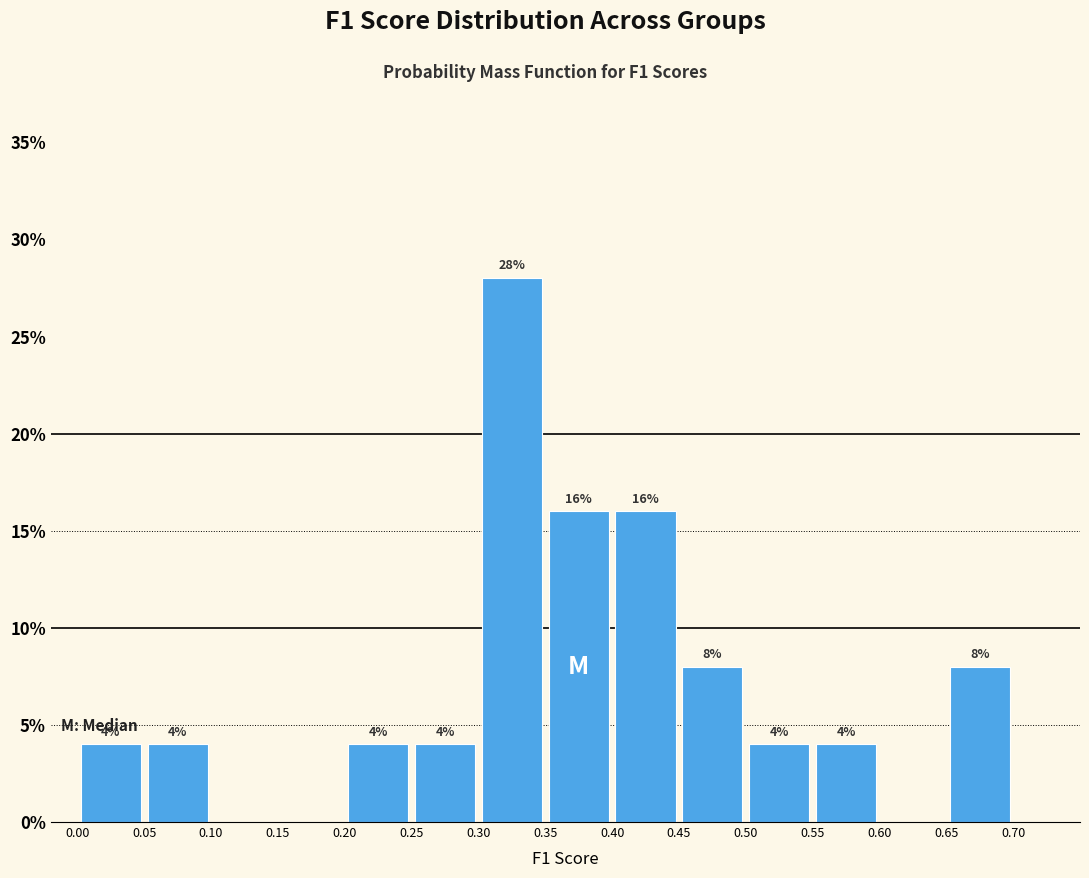

Which range on the x-axis has the tallest bar?

0.30 to 0.35